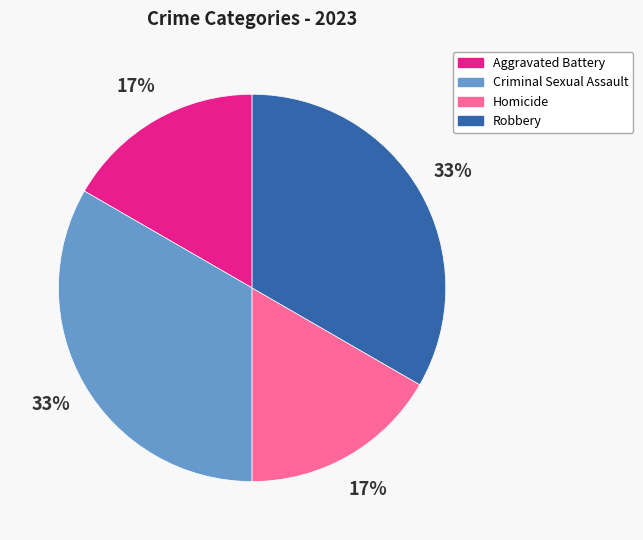

How many segments does this pie chart have?

4